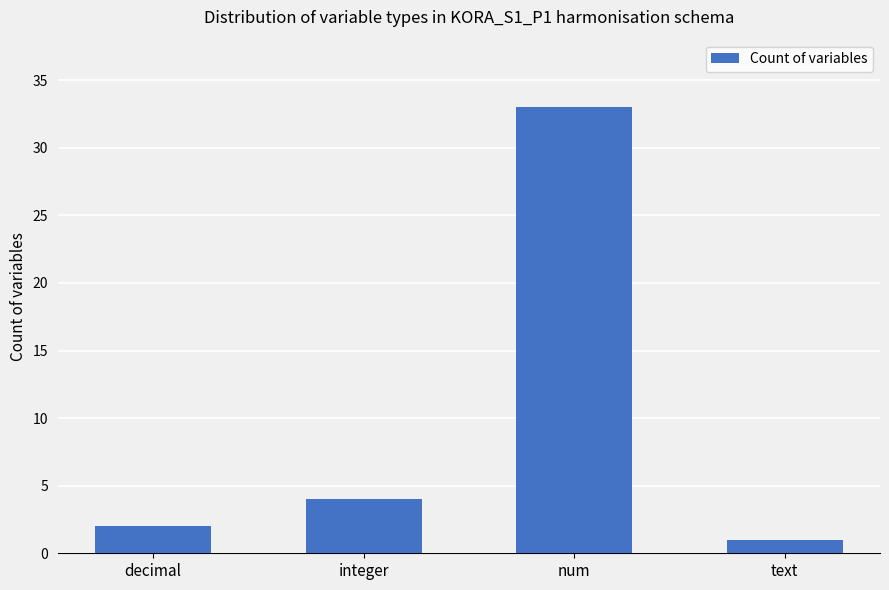

Rank the categories by value from lowest to highest.

text, decimal, integer, num